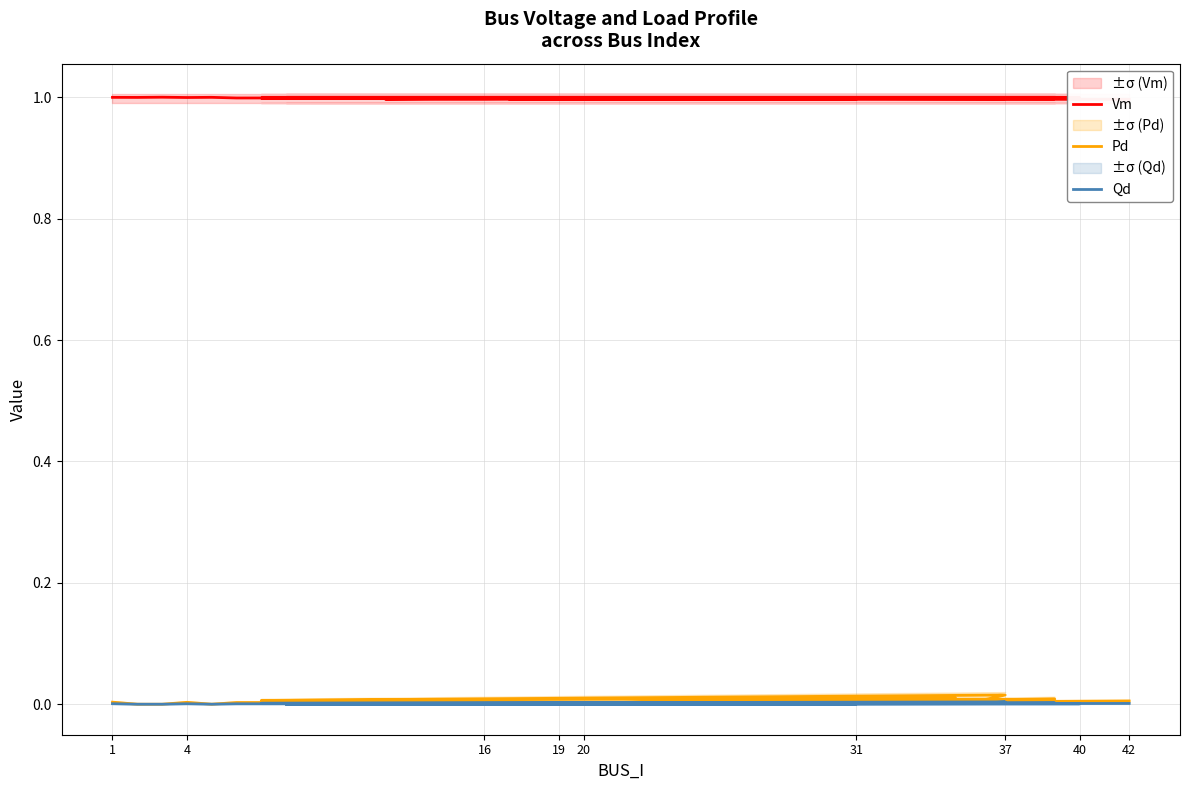

What is the approximate value of Vm at 19?

1.0